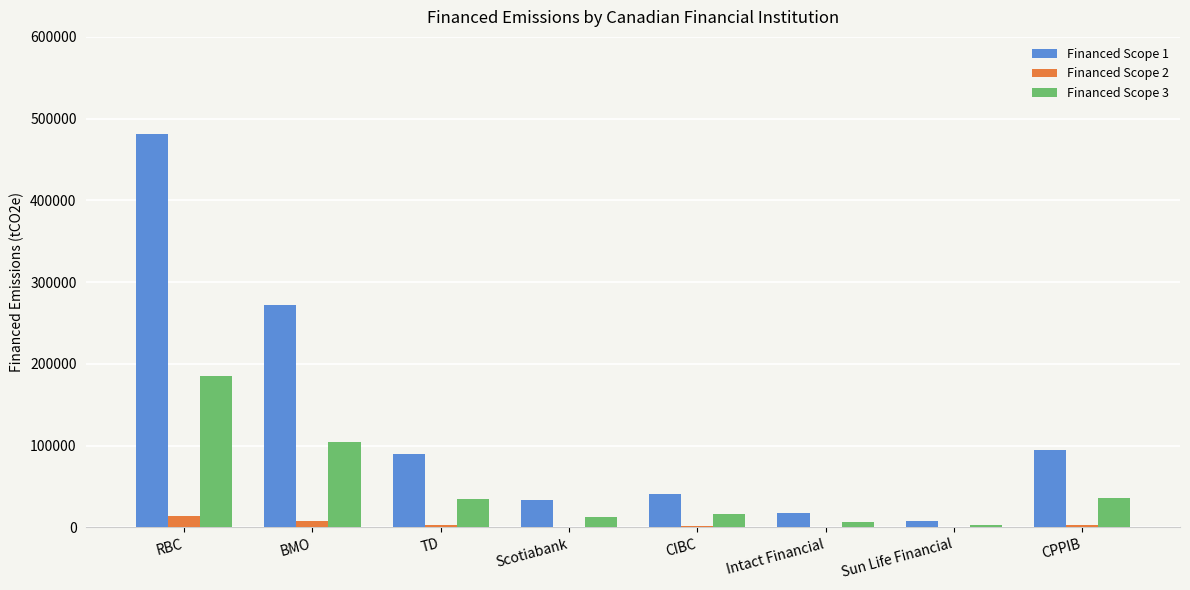

At which label does Financed Scope 3 reach its peak?

RBC